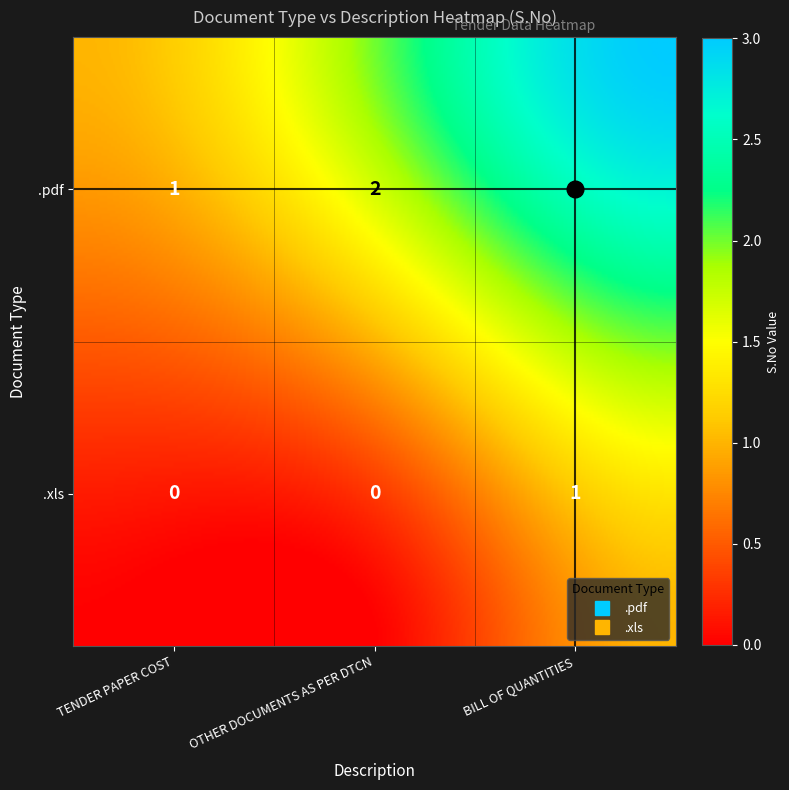

What is the approximate value of .pdf at BILL OF QUANTITIES?

3